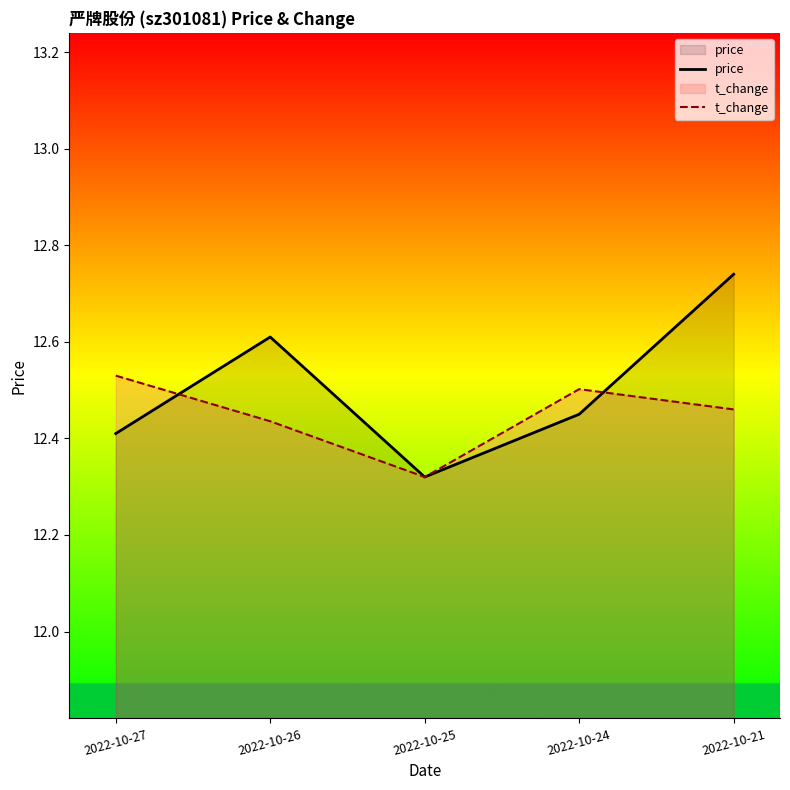

Reading left to right, extract all data points from this chart.

price: 2022-10-27=12.4	2022-10-26=12.6	2022-10-25=12.3	2022-10-24=12.4	2022-10-21=12.7
t_change: 2022-10-27=12.5	2022-10-26=12.4	2022-10-25=12.3	2022-10-24=12.5	2022-10-21=12.5